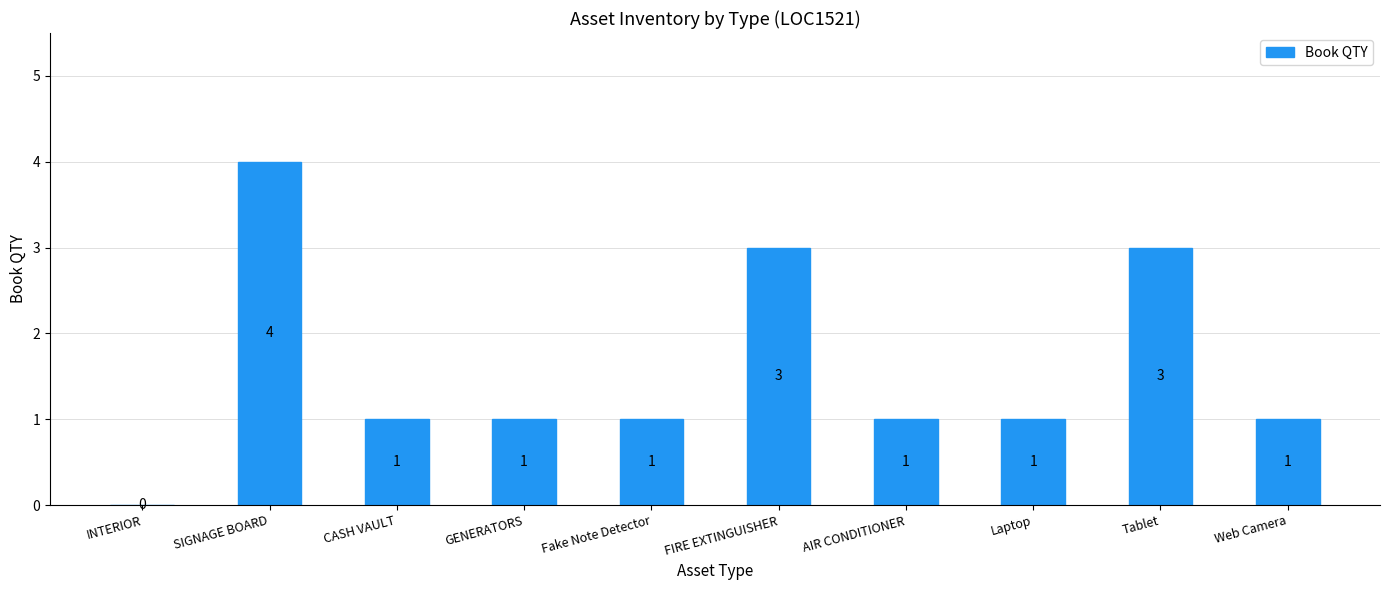

How many data points does each series have?

10